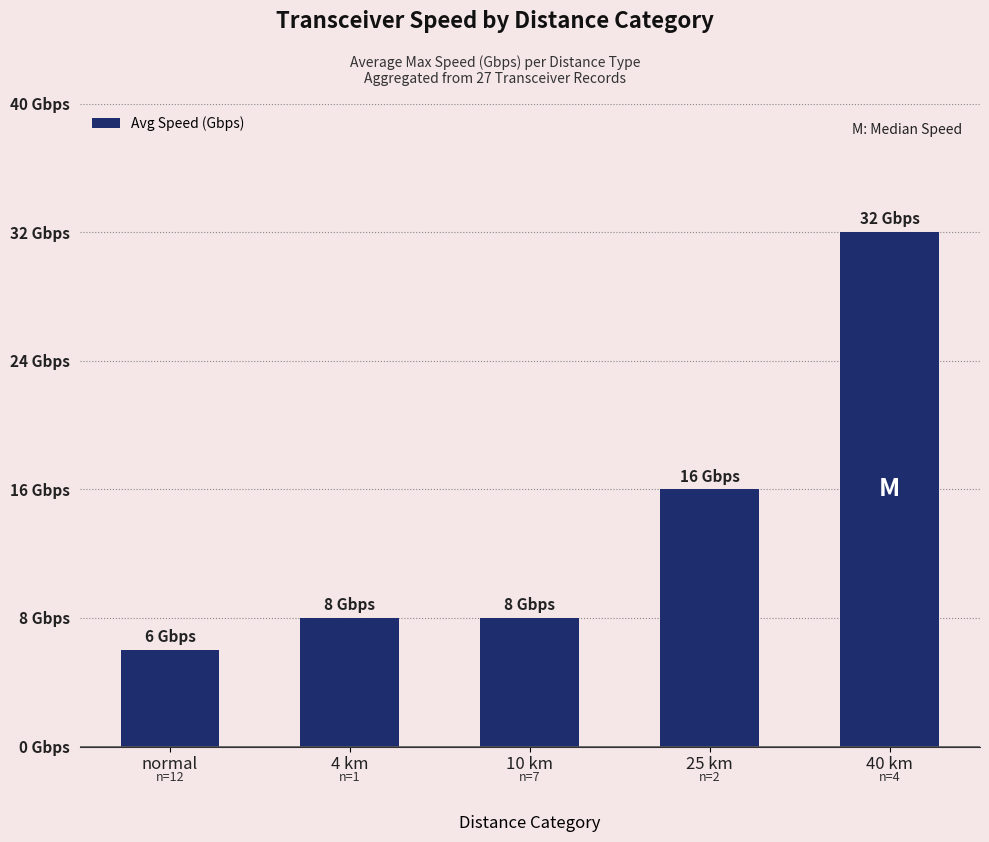

What is the change in value from 4 km to 25 km?

+8